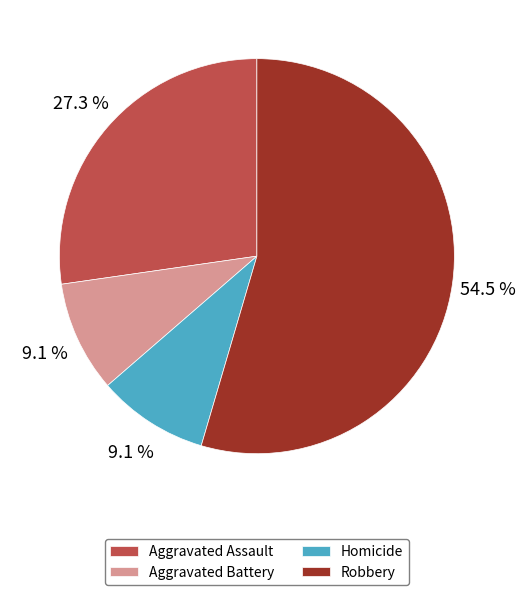

What percentage is NOT represented by Aggravated Battery?

90.9%